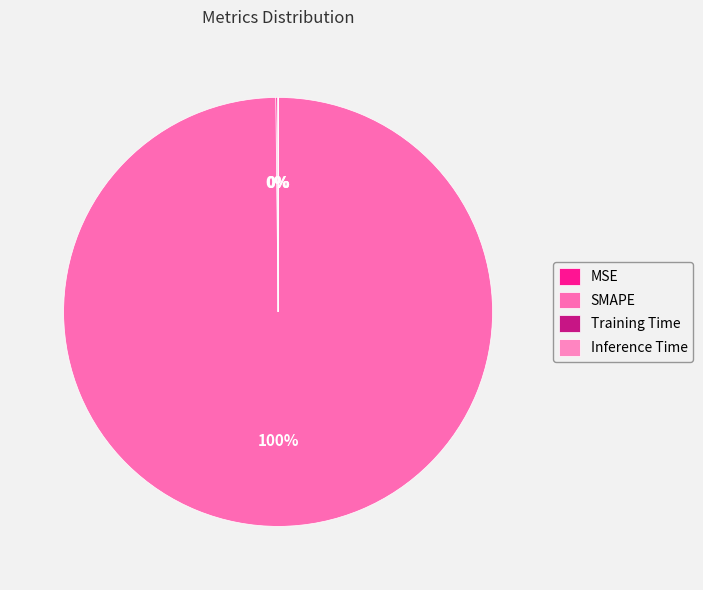

Combined, do Inference Time and Training Time account for over 50%?

No